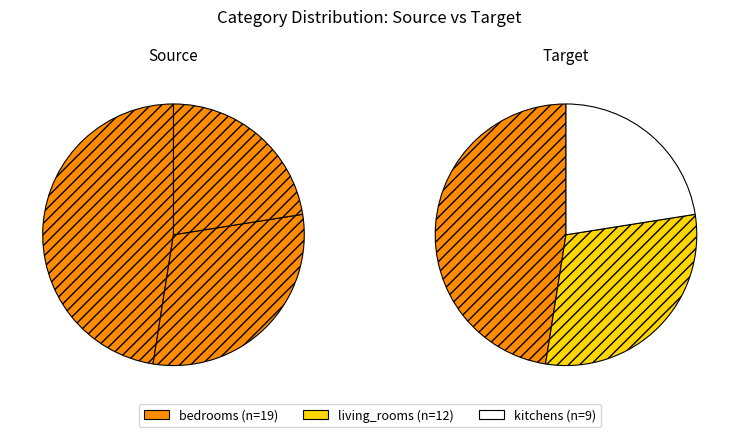

Which category has the smallest portion of the pie?

kitchens